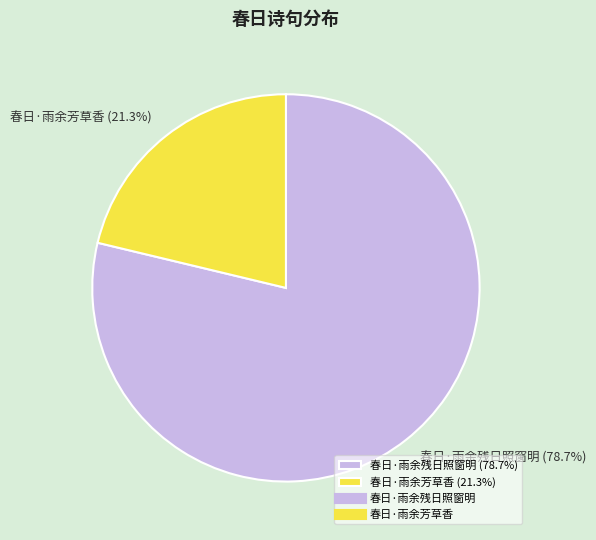

Which category accounts for the majority?

春日·雨余残日照窗明